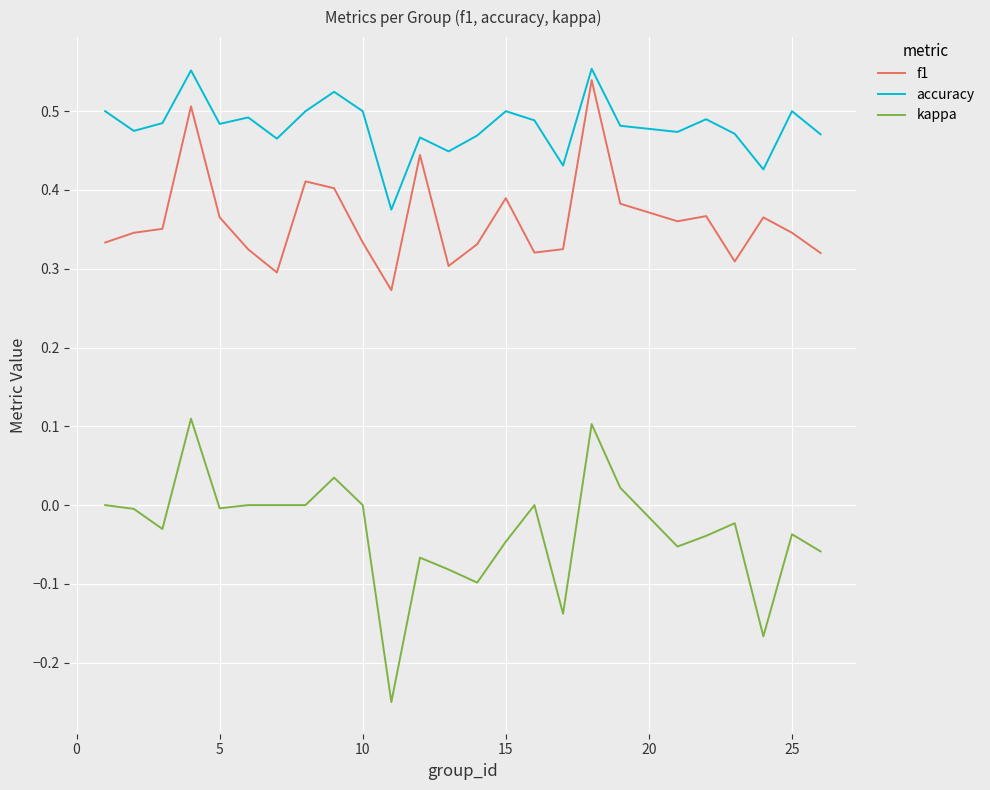

List the series in order of their overall mean, lowest first.

kappa, f1, accuracy